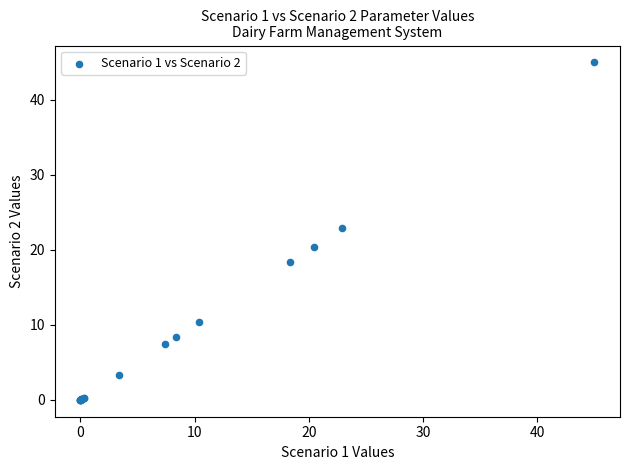

What Y value in the scatter plot is closest to 22?

22.9